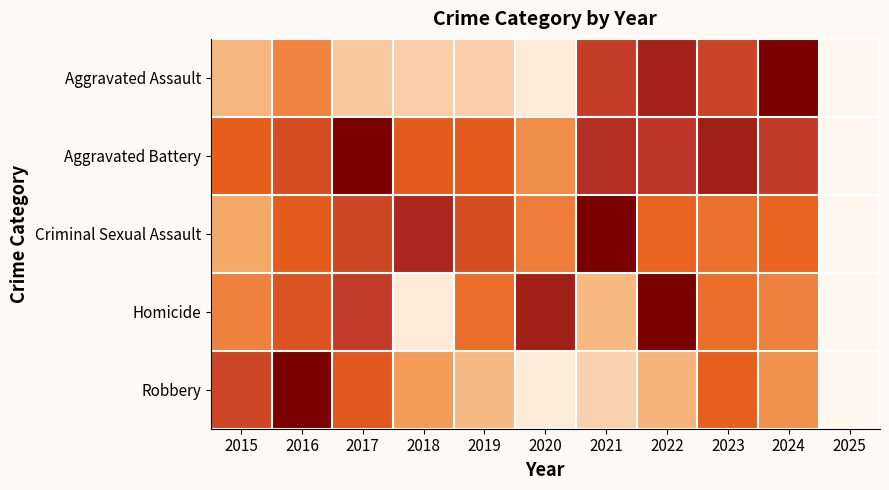

Reading left to right, list all the values displayed in this chart.

Aggravated Assault: 2015=0.3	2016=0.5	2017=0.3	2018=0.3	2019=0.3	2020=0.1	2021=0.8	2022=0.9	2023=0.7	2024=1.0	2025=0.0
Aggravated Battery: 2015=0.6	2016=0.7	2017=1.0	2018=0.6	2019=0.6	2020=0.5	2021=0.8	2022=0.8	2023=0.9	2024=0.8	2025=0.0
Criminal Sexual Assault: 2015=0.4	2016=0.6	2017=0.7	2018=0.9	2019=0.7	2020=0.5	2021=1.0	2022=0.6	2023=0.6	2024=0.6	2025=0.0
Homicide: 2015=0.5	2016=0.7	2017=0.8	2018=0.1	2019=0.6	2020=0.9	2021=0.3	2022=1.0	2023=0.6	2024=0.5	2025=0.0
Robbery: 2015=0.7	2016=1.0	2017=0.6	2018=0.4	2019=0.3	2020=0.1	2021=0.2	2022=0.3	2023=0.6	2024=0.4	2025=0.0